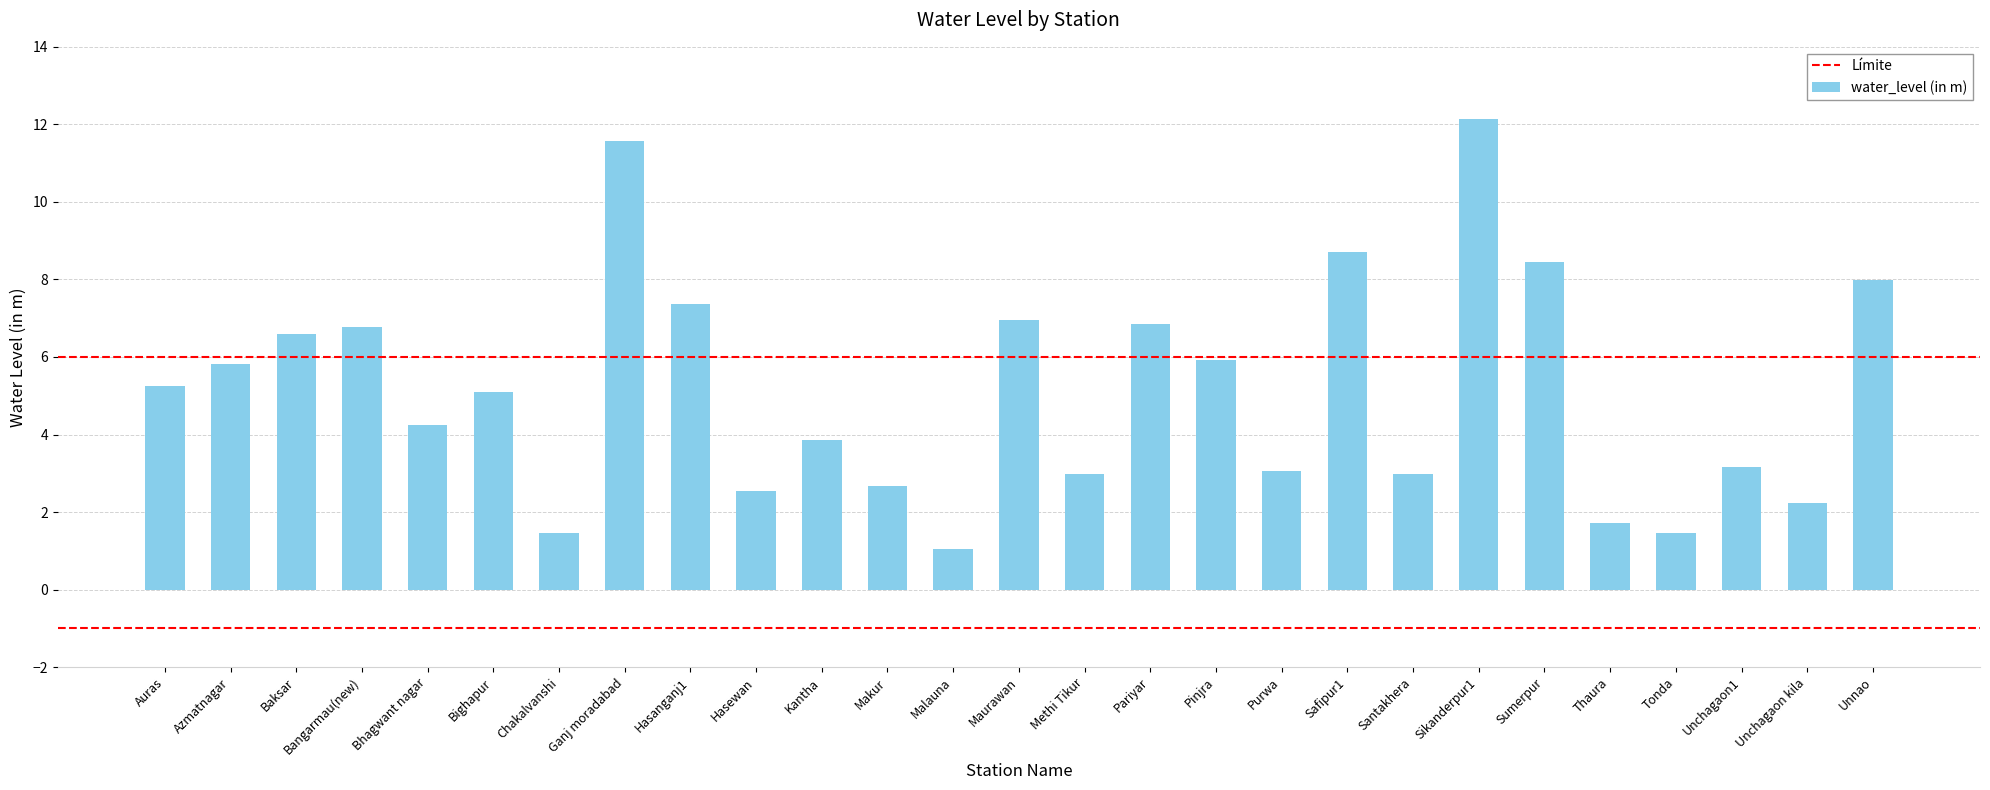

What is the maximum value shown in the chart?

12.1